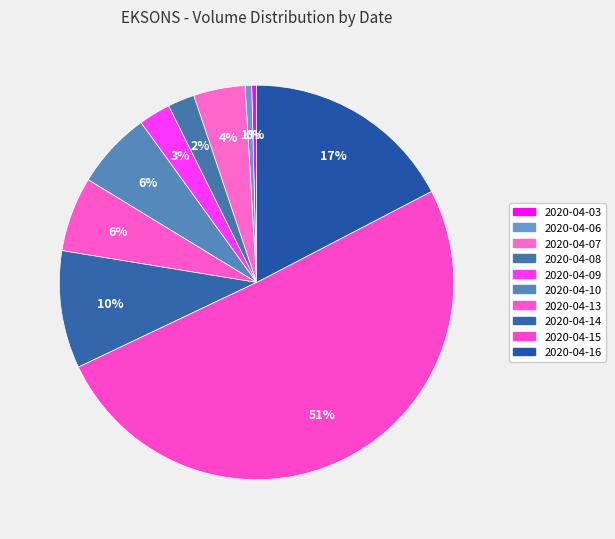

Is 2020-04-07 the majority of the pie?

No